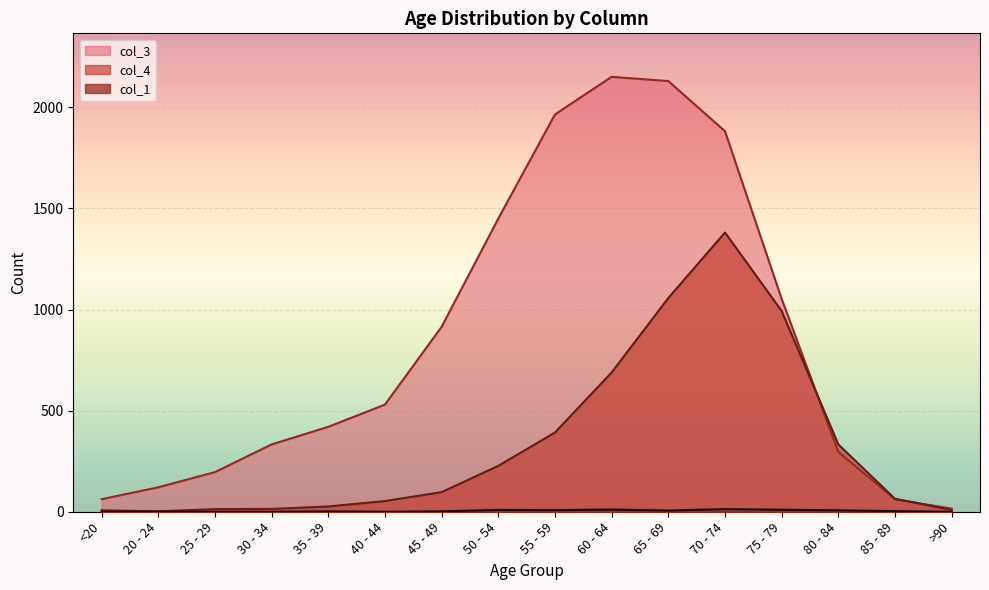

Reading left to right, transcribe all the data shown in this chart.

col_1: <20=0	20 - 24=1	25 - 29=0	30 - 34=0	35 - 39=2	40 - 44=0	45 - 49=2	50 - 54=9	55 - 59=8	60 - 64=11	65 - 69=6	70 - 74=13	75 - 79=10	80 - 84=7	85 - 89=3	>90=0
col_3: <20=62	20 - 24=121	25 - 29=196	30 - 34=333	35 - 39=420	40 - 44=530	45 - 49=915	50 - 54=1450	55 - 59=1965	60 - 64=2151	65 - 69=2130	70 - 74=1882	75 - 79=1053	80 - 84=296	85 - 89=62	>90=15
col_4: <20=7	20 - 24=2	25 - 29=13	30 - 34=14	35 - 39=26	40 - 44=53	45 - 49=97	50 - 54=227	55 - 59=392	60 - 64=689	65 - 69=1057	70 - 74=1381	75 - 79=993	80 - 84=333	85 - 89=64	>90=9